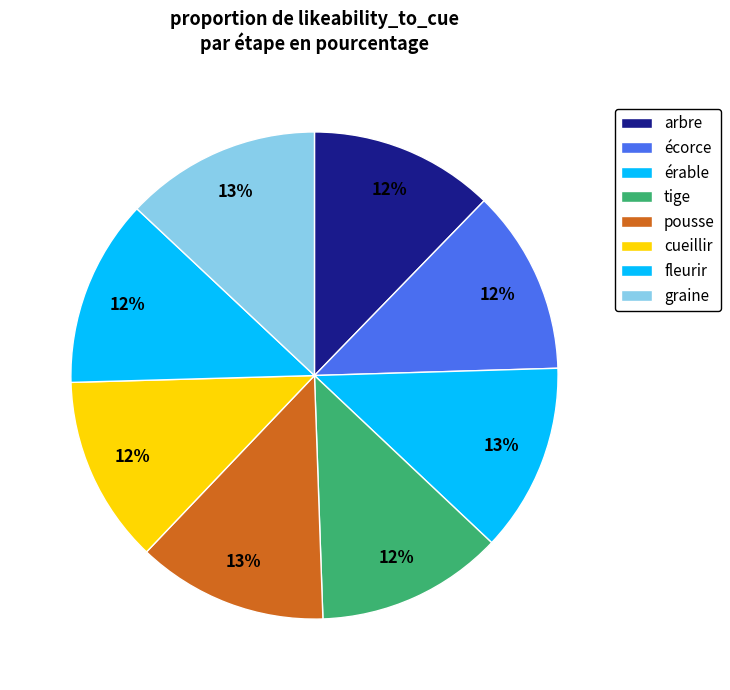

How many segments does this pie chart have?

8